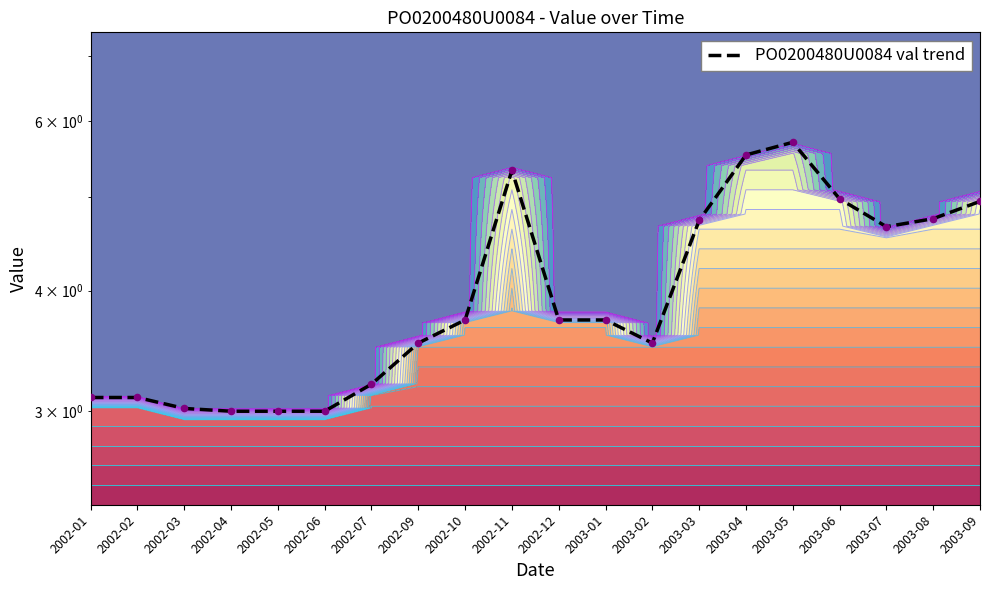

What is the change in value from 2003-01 to 2003-04?

+1.8